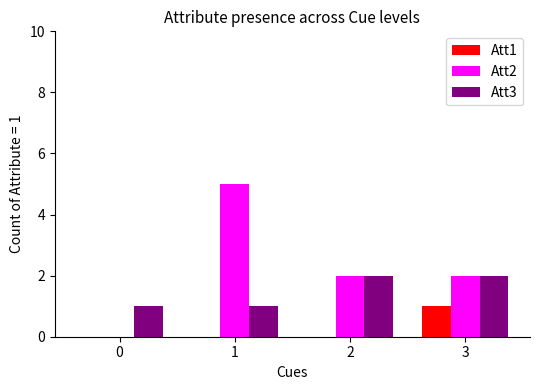

Is it true that Att2 equals 0 at 0?

True